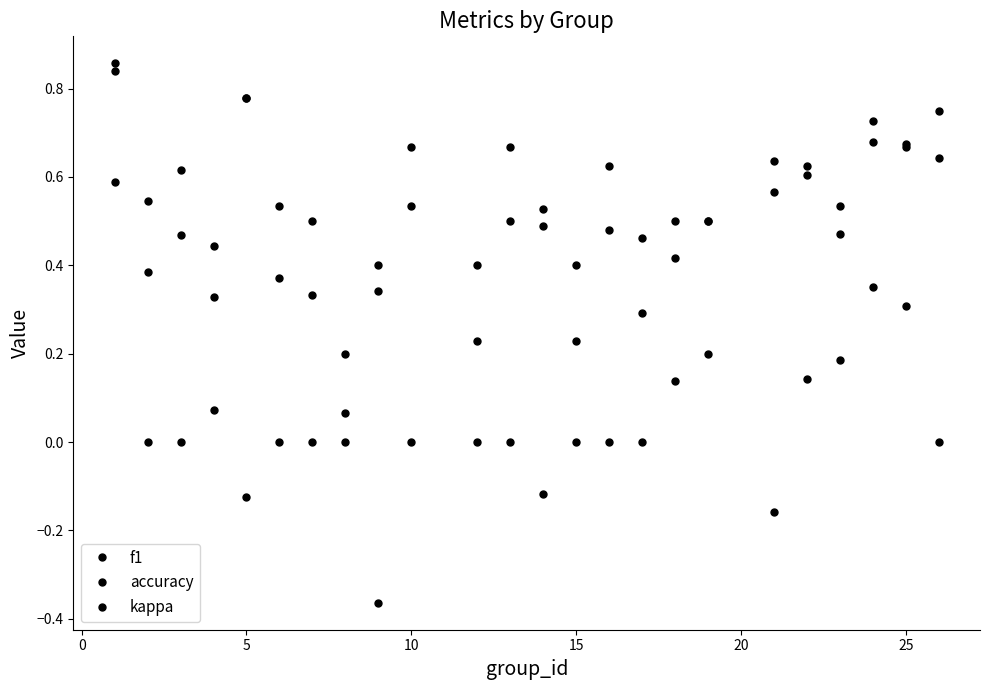

True or false: kappa and accuracy intersect in this chart.

False